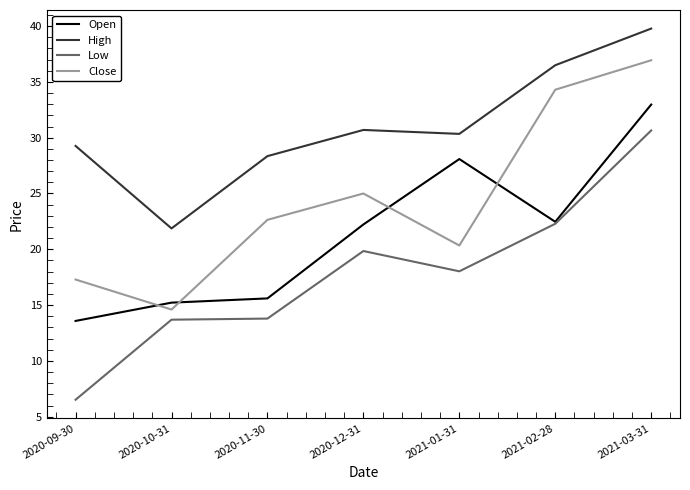

What is the difference between the Low values at 2020-12-31 and 2021-02-28?

2.4